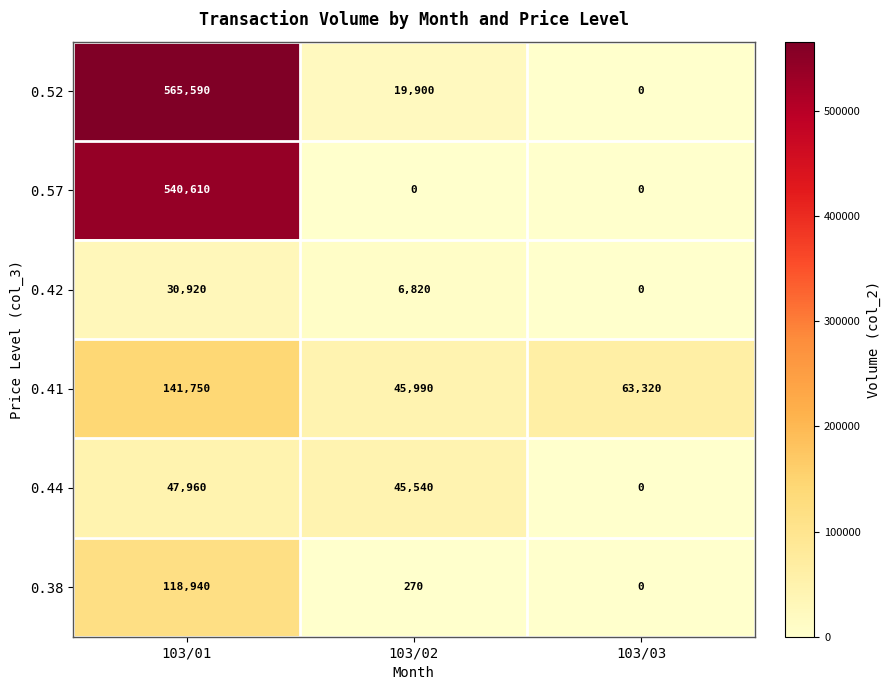

How many data points in 0.42 are less than 6820?

1